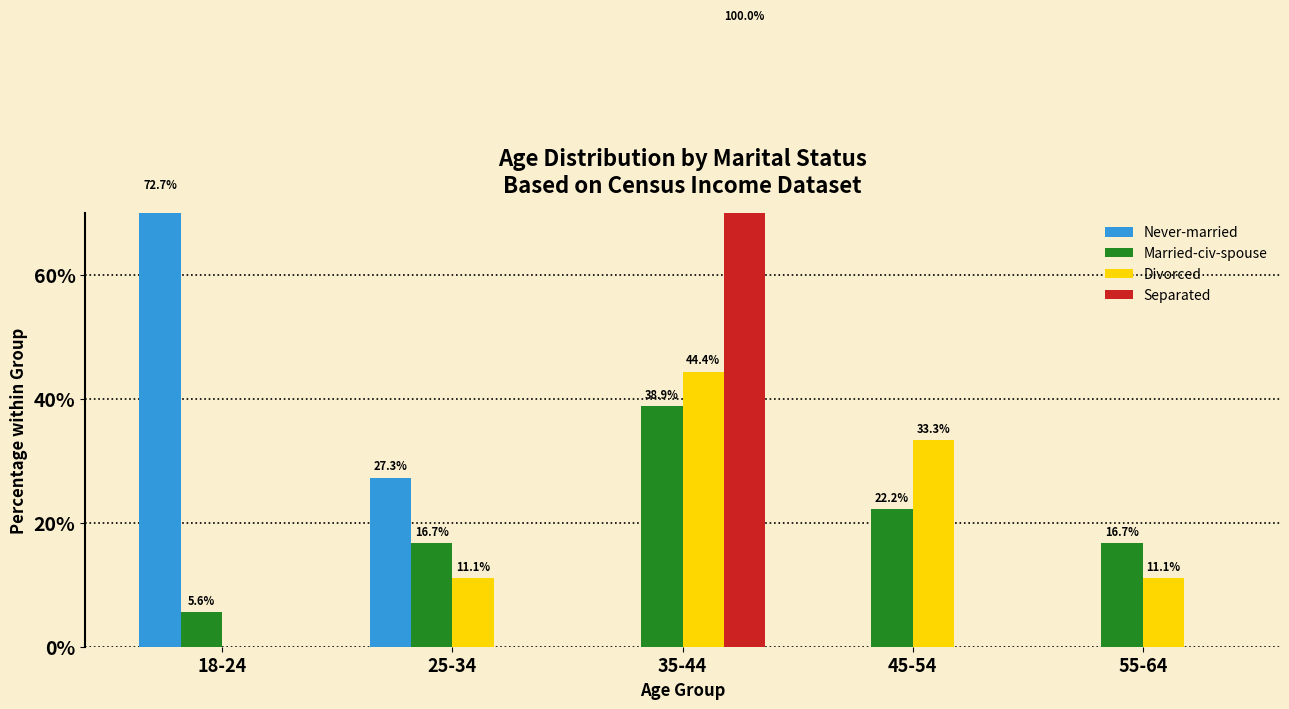

Reading left to right, transcribe all the data shown in this chart.

Never-married: 18-24=72.7	25-34=27.3	35-44=0.0	45-54=0.0	55-64=0.0
Married-civ-spouse: 18-24=5.6	25-34=16.7	35-44=38.9	45-54=22.2	55-64=16.7
Divorced: 18-24=0.0	25-34=11.1	35-44=44.4	45-54=33.3	55-64=11.1
Separated: 18-24=0.0	25-34=0.0	35-44=100.0	45-54=0.0	55-64=0.0